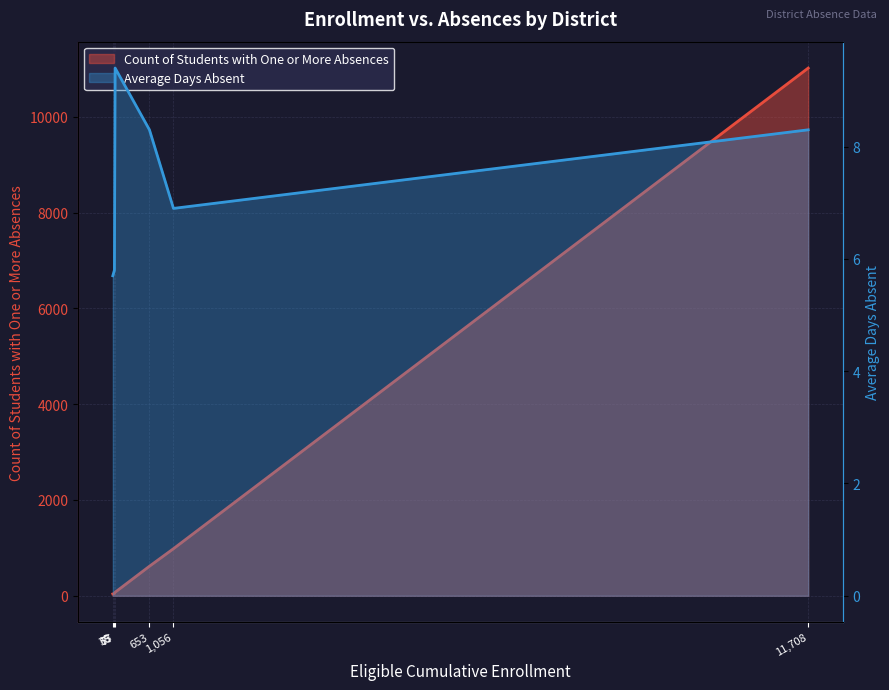

How many lines are shown in the chart?

2